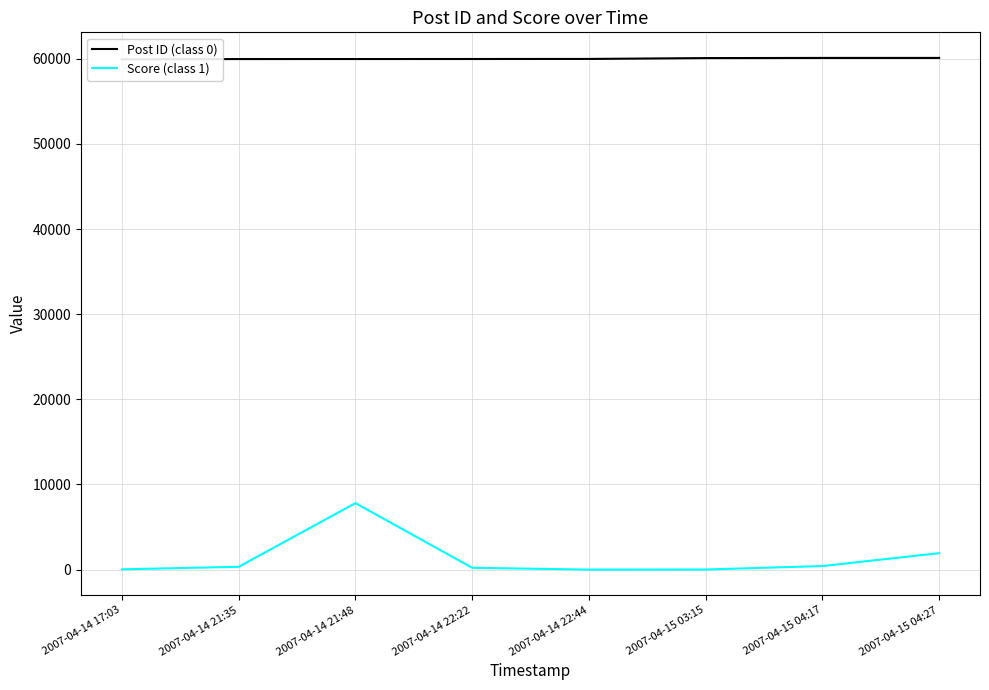

What is the average value of the Post ID (class 0) series?

60010